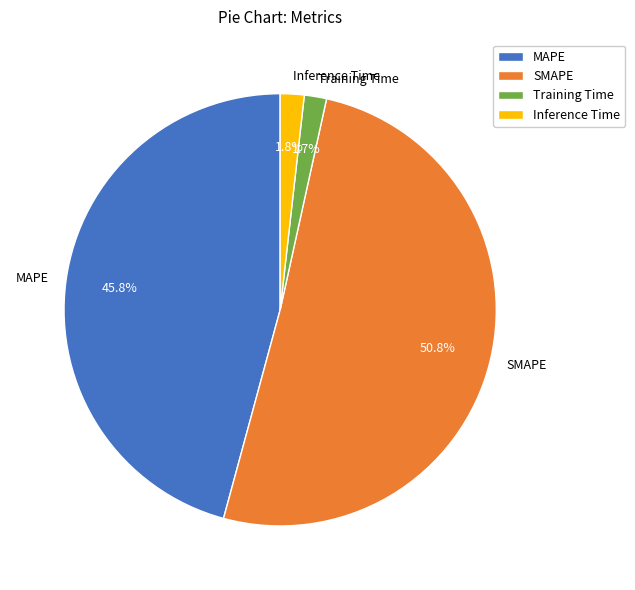

Which category has the biggest portion of the pie?

SMAPE